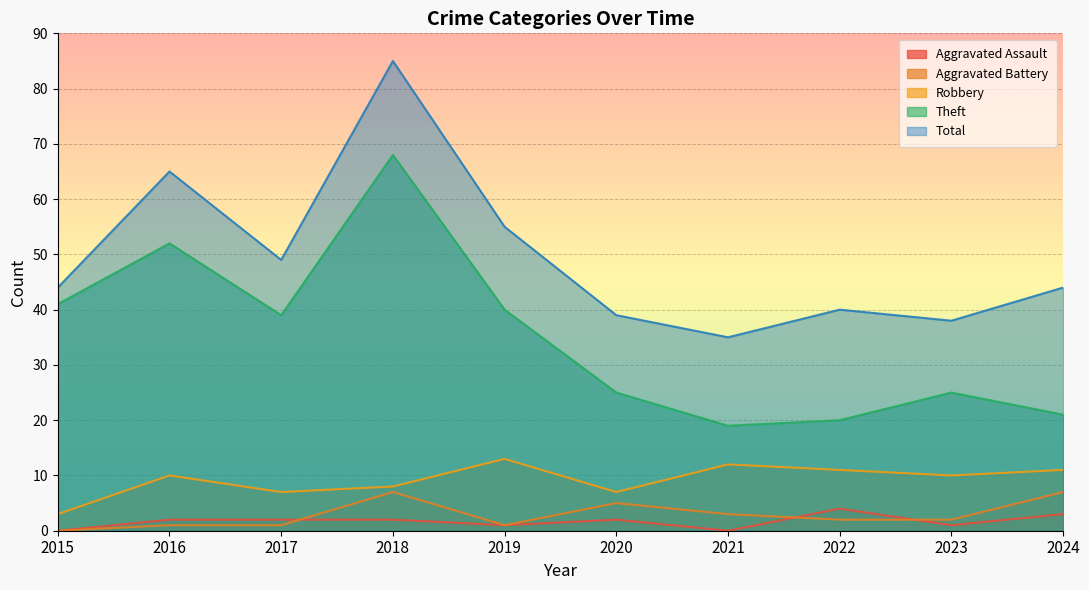

True or false: Robbery and Aggravated Assault cross at least once.

False